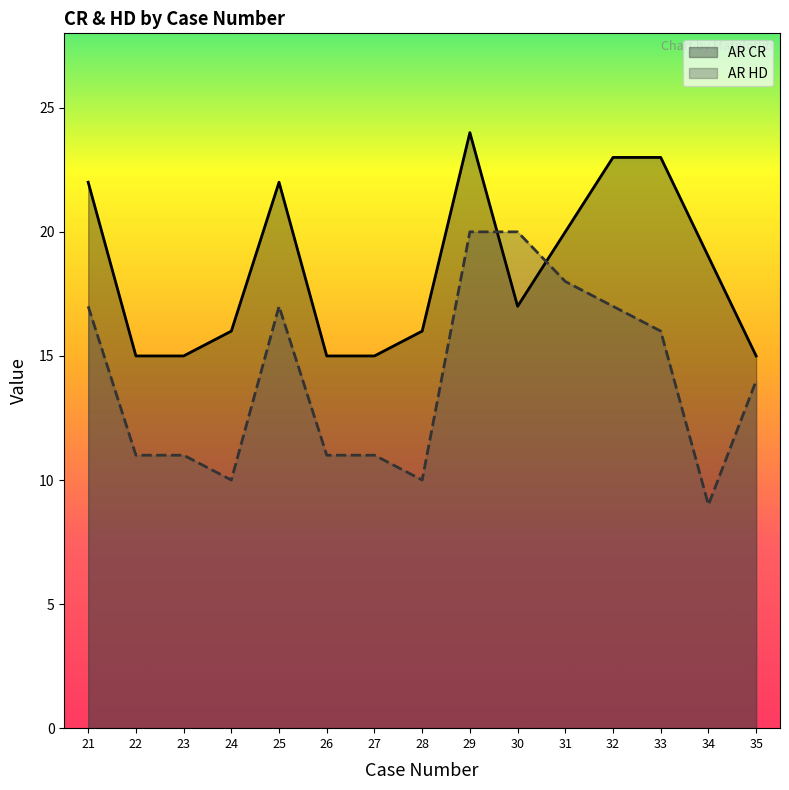

True or false: AR CR and AR HD intersect in this chart.

True